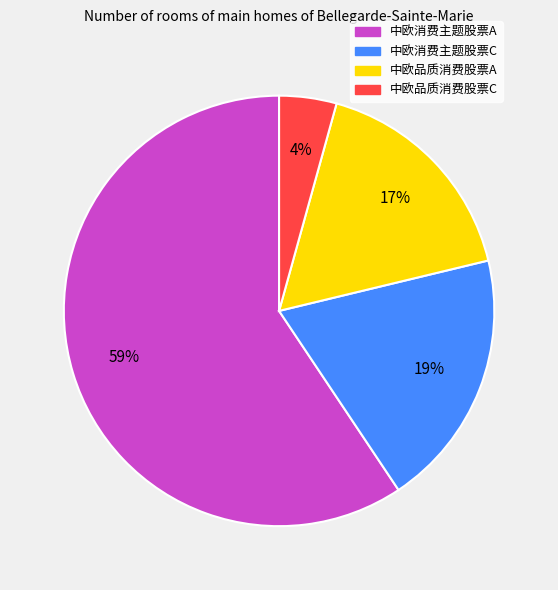

Combined, do 中欧消费主题股票C and 中欧品质消费股票A account for over 50%?

No